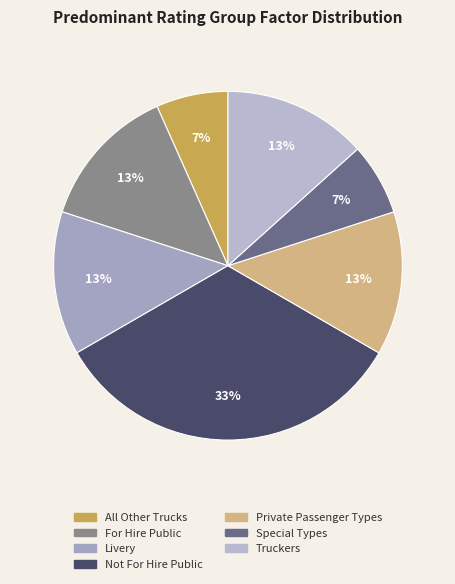

What is the largest slice in the pie chart?

Not For Hire Public